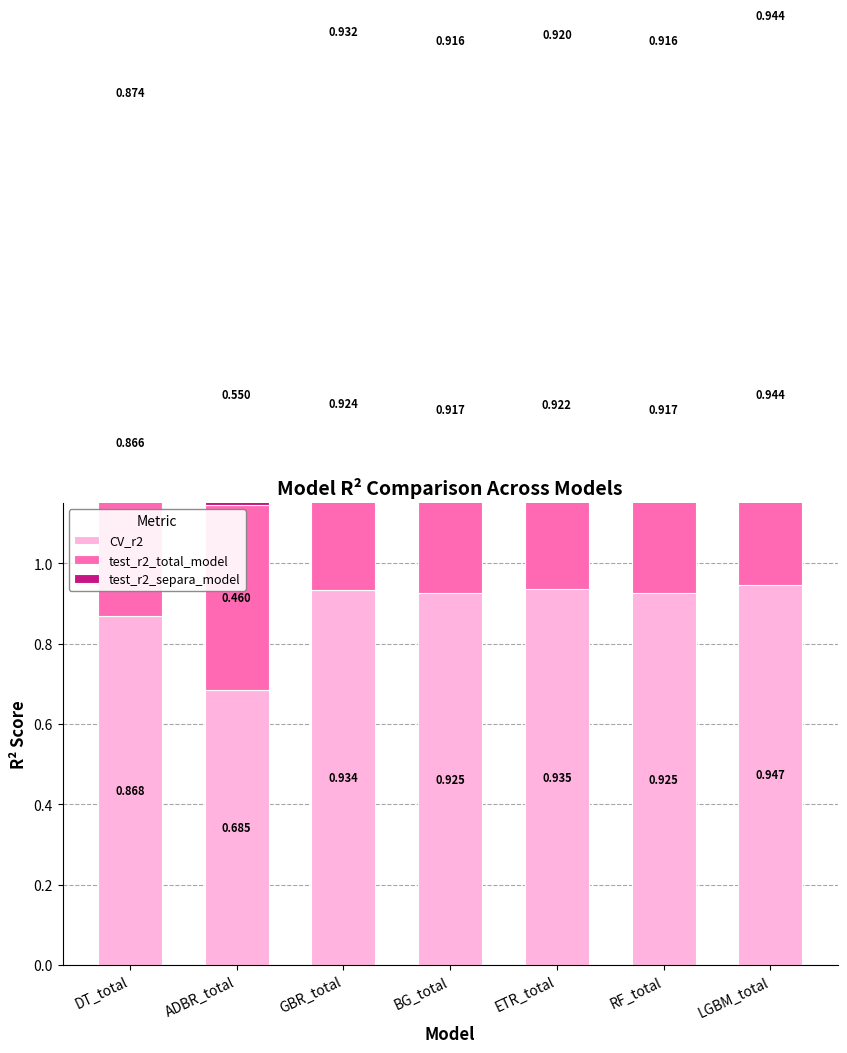

What is the difference between the test_r2_separa_model values at ADBR_total and LGBM_total?

0.4